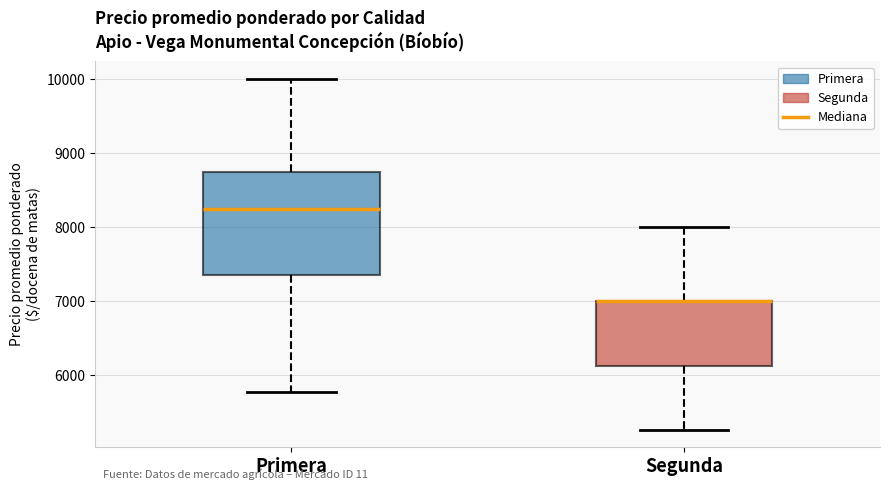

Which box is the tallest, from its lower edge to its upper edge?

Primera